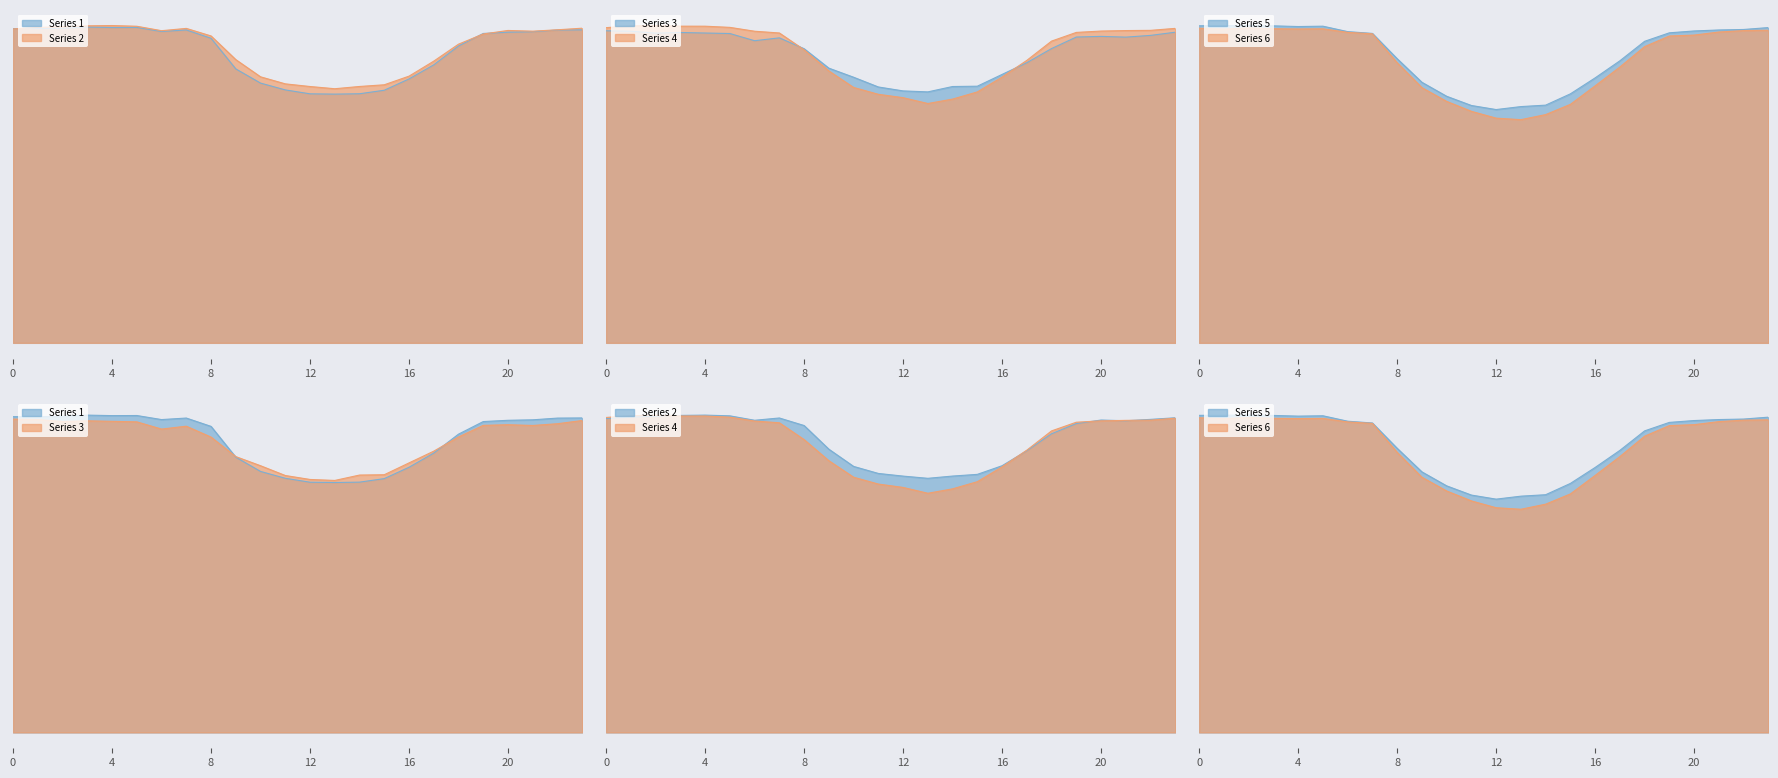

What is the smallest value displayed?

67.8